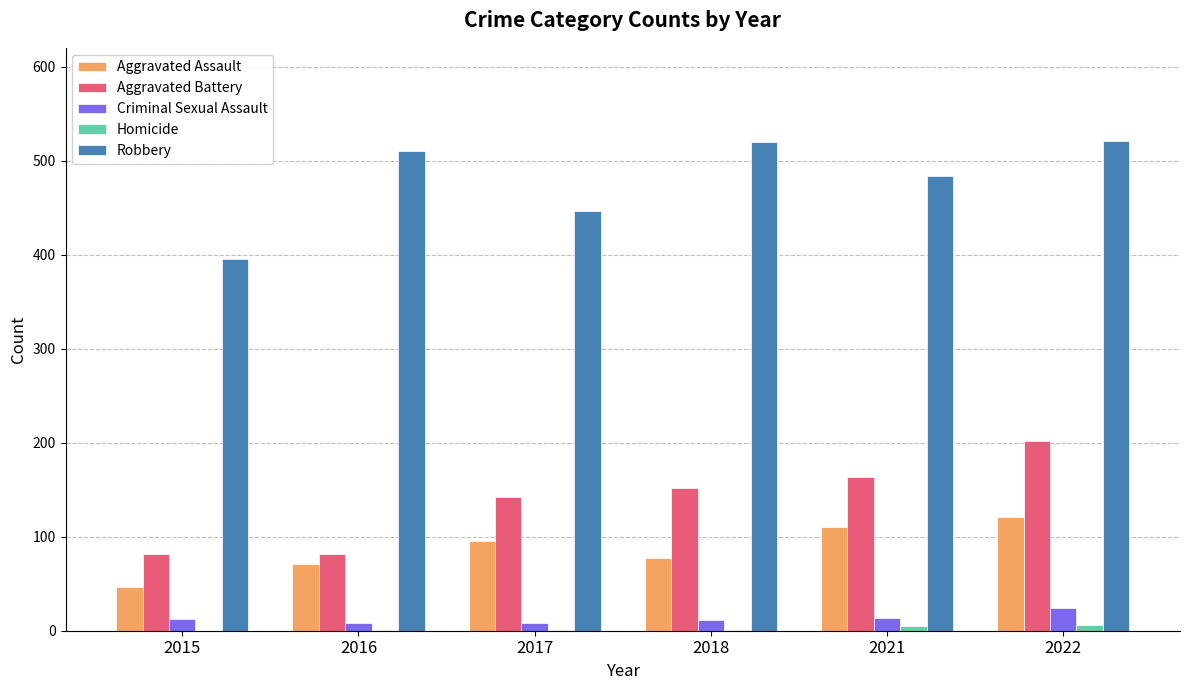

What is the maximum value for Robbery?

521